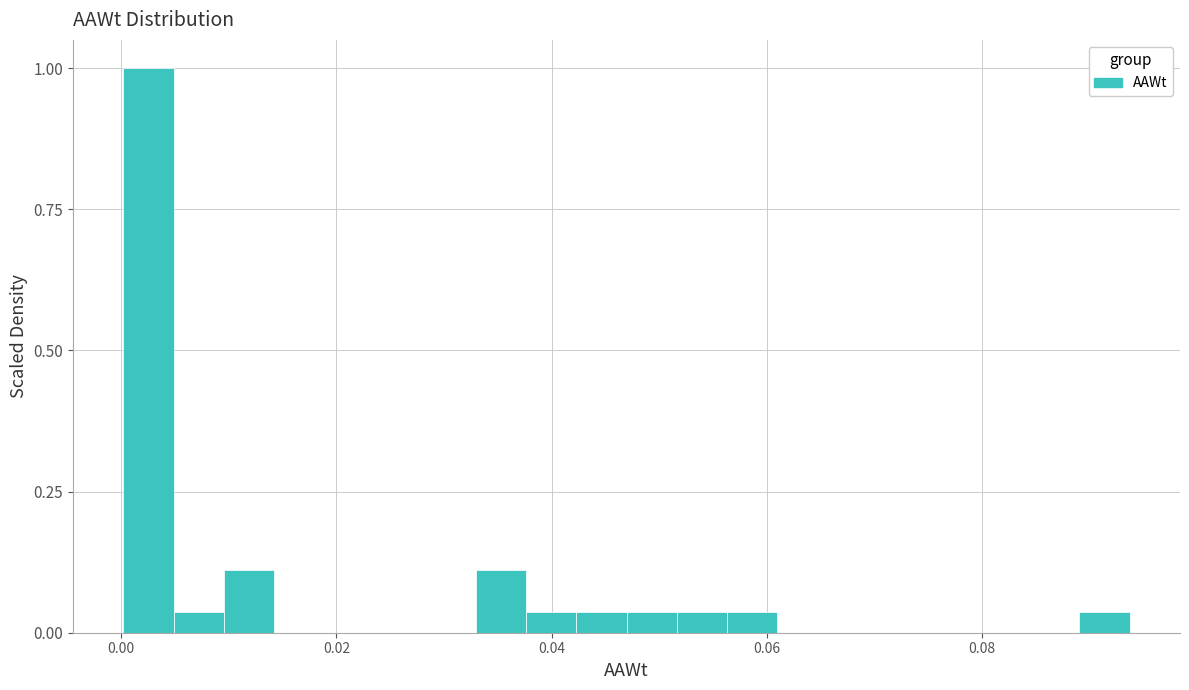

Around what value on the x-axis is the tallest bar? Give the approximate position of its centre, as read against the axis.

0.002